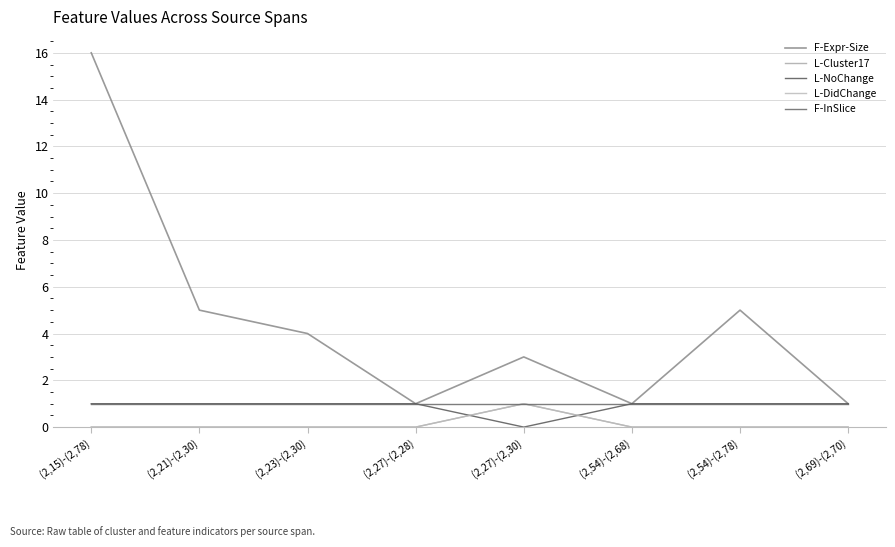

What is the label of the 5th point from the right?

(2,27)-(2,28)